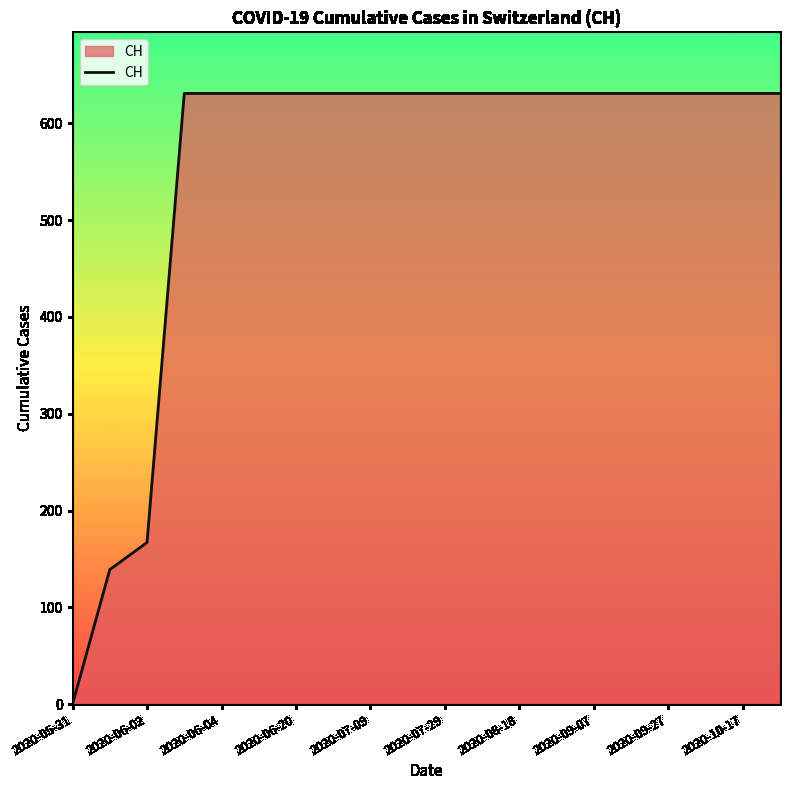

What is the difference between the maximum and minimum values?

631